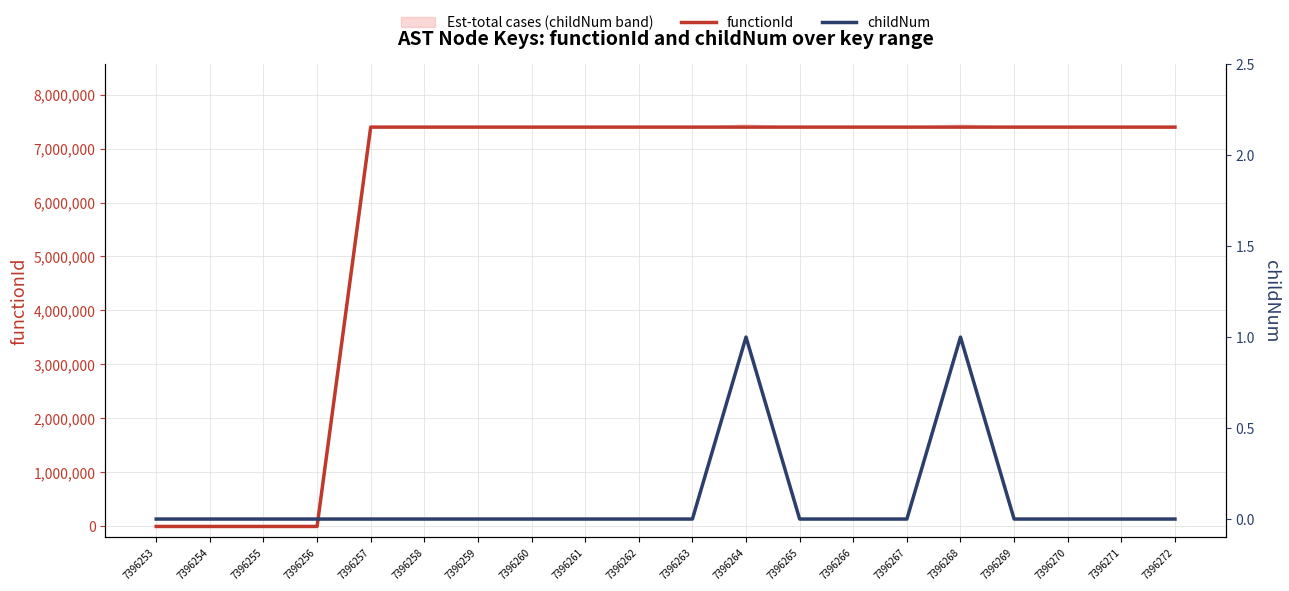

True or false: childNum and functionId cross at least once.

False